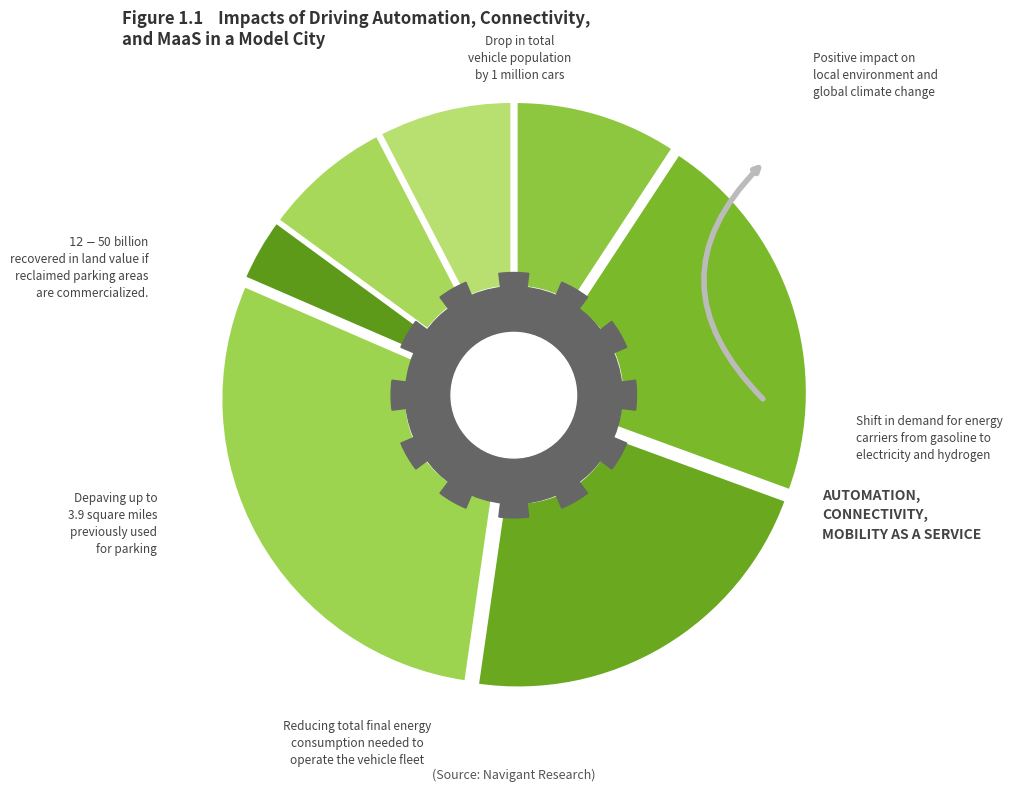

How many slices are in this pie chart?

7